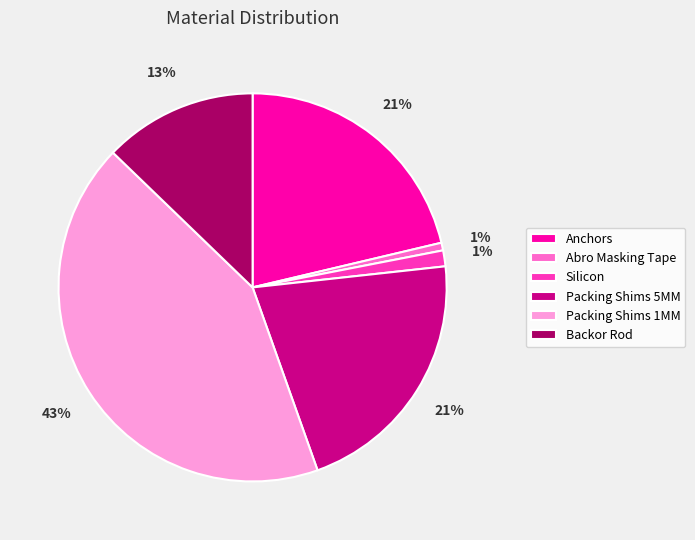

Between Abro Masking Tape and Packing Shims 5MM, which is larger?

Packing Shims 5MM